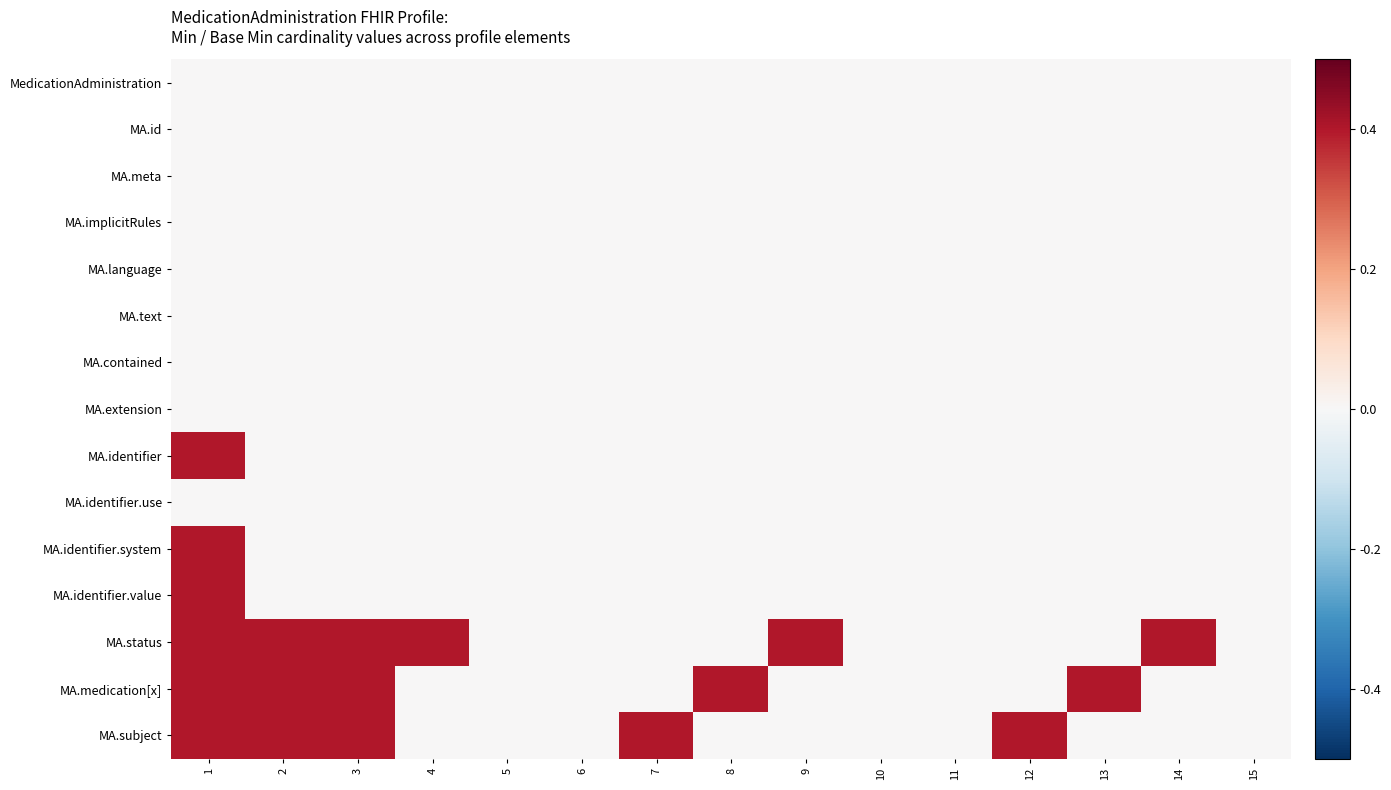

Reading left to right, what are all the values shown in this chart?

MedicationAdministration: 1=0.0	2=0.0	3=0.0	4=0.0	5=0.0	6=0.0	7=0.0	8=0.0	9=0.0	10=0.0	11=0.0	12=0.0	13=0.0	14=0.0	15=0.0
MA.id: 1=0.0	2=0.0	3=0.0	4=0.0	5=0.0	6=0.0	7=0.0	8=0.0	9=0.0	10=0.0	11=0.0	12=0.0	13=0.0	14=0.0	15=0.0
MA.meta: 1=0.0	2=0.0	3=0.0	4=0.0	5=0.0	6=0.0	7=0.0	8=0.0	9=0.0	10=0.0	11=0.0	12=0.0	13=0.0	14=0.0	15=0.0
MA.implicitRules: 1=0.0	2=0.0	3=0.0	4=0.0	5=0.0	6=0.0	7=0.0	8=0.0	9=0.0	10=0.0	11=0.0	12=0.0	13=0.0	14=0.0	15=0.0
MA.language: 1=0.0	2=0.0	3=0.0	4=0.0	5=0.0	6=0.0	7=0.0	8=0.0	9=0.0	10=0.0	11=0.0	12=0.0	13=0.0	14=0.0	15=0.0
MA.text: 1=0.0	2=0.0	3=0.0	4=0.0	5=0.0	6=0.0	7=0.0	8=0.0	9=0.0	10=0.0	11=0.0	12=0.0	13=0.0	14=0.0	15=0.0
MA.contained: 1=0.0	2=0.0	3=0.0	4=0.0	5=0.0	6=0.0	7=0.0	8=0.0	9=0.0	10=0.0	11=0.0	12=0.0	13=0.0	14=0.0	15=0.0
MA.extension: 1=0.0	2=0.0	3=0.0	4=0.0	5=0.0	6=0.0	7=0.0	8=0.0	9=0.0	10=0.0	11=0.0	12=0.0	13=0.0	14=0.0	15=0.0
MA.identifier: 1=0.4	2=0.0	3=0.0	4=0.0	5=0.0	6=0.0	7=0.0	8=0.0	9=0.0	10=0.0	11=0.0	12=0.0	13=0.0	14=0.0	15=0.0
MA.identifier.use: 1=0.0	2=0.0	3=0.0	4=0.0	5=0.0	6=0.0	7=0.0	8=0.0	9=0.0	10=0.0	11=0.0	12=0.0	13=0.0	14=0.0	15=0.0
MA.identifier.system: 1=0.4	2=0.0	3=0.0	4=0.0	5=0.0	6=0.0	7=0.0	8=0.0	9=0.0	10=0.0	11=0.0	12=0.0	13=0.0	14=0.0	15=0.0
MA.identifier.value: 1=0.4	2=0.0	3=0.0	4=0.0	5=0.0	6=0.0	7=0.0	8=0.0	9=0.0	10=0.0	11=0.0	12=0.0	13=0.0	14=0.0	15=0.0
MA.status: 1=0.4	2=0.4	3=0.4	4=0.4	5=0.0	6=0.0	7=0.0	8=0.0	9=0.4	10=0.0	11=0.0	12=0.0	13=0.0	14=0.4	15=0.0
MA.medication[x]: 1=0.4	2=0.4	3=0.4	4=0.0	5=0.0	6=0.0	7=0.0	8=0.4	9=0.0	10=0.0	11=0.0	12=0.0	13=0.4	14=0.0	15=0.0
MA.subject: 1=0.4	2=0.4	3=0.4	4=0.0	5=0.0	6=0.0	7=0.4	8=0.0	9=0.0	10=0.0	11=0.0	12=0.4	13=0.0	14=0.0	15=0.0